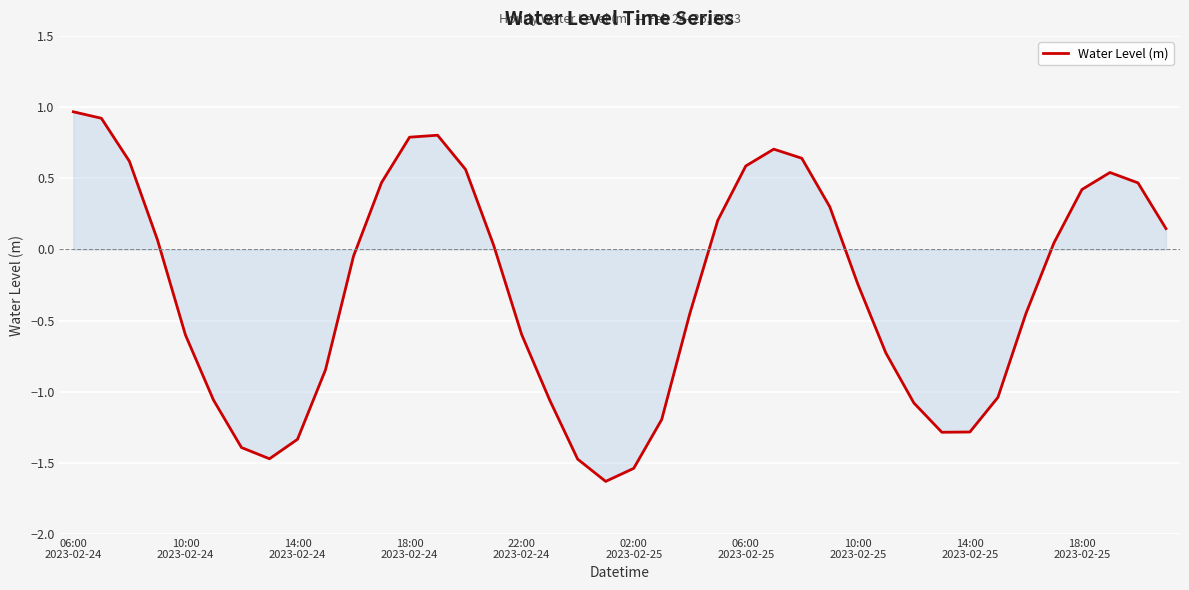

How many lines are shown in the chart?

1